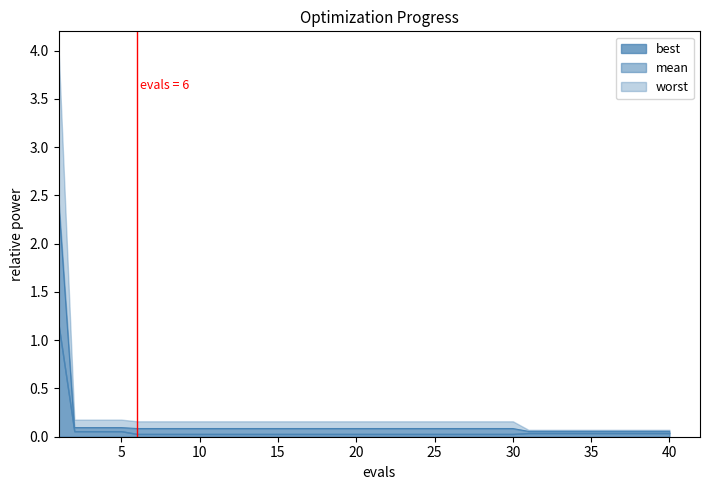

What are all the series names shown in the legend?

mean, best, worst